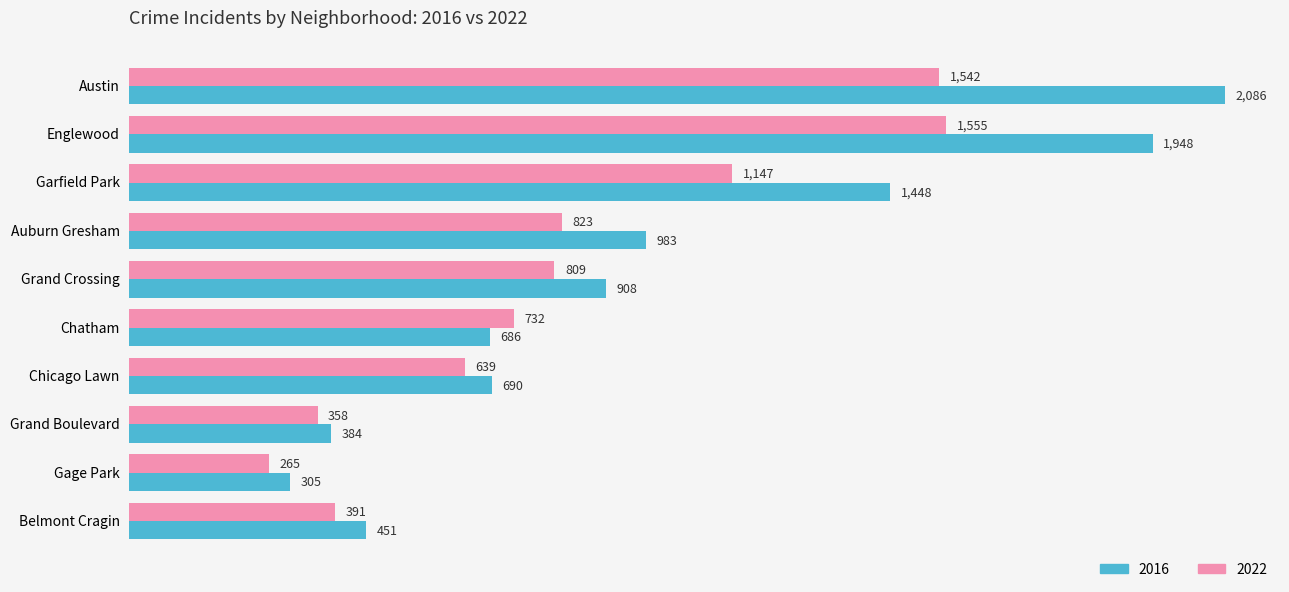

List the series in order of their overall mean, highest first.

2016, 2022